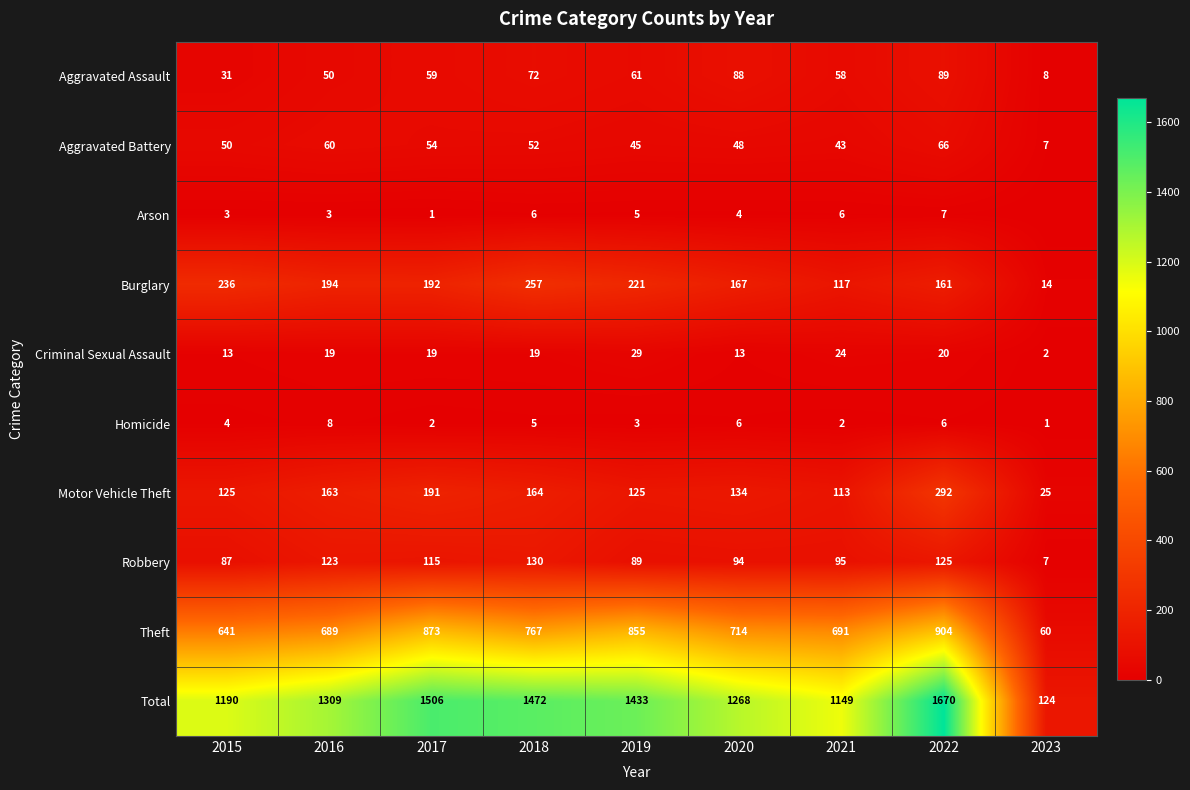

At which category is the sum across all series the highest?

2022